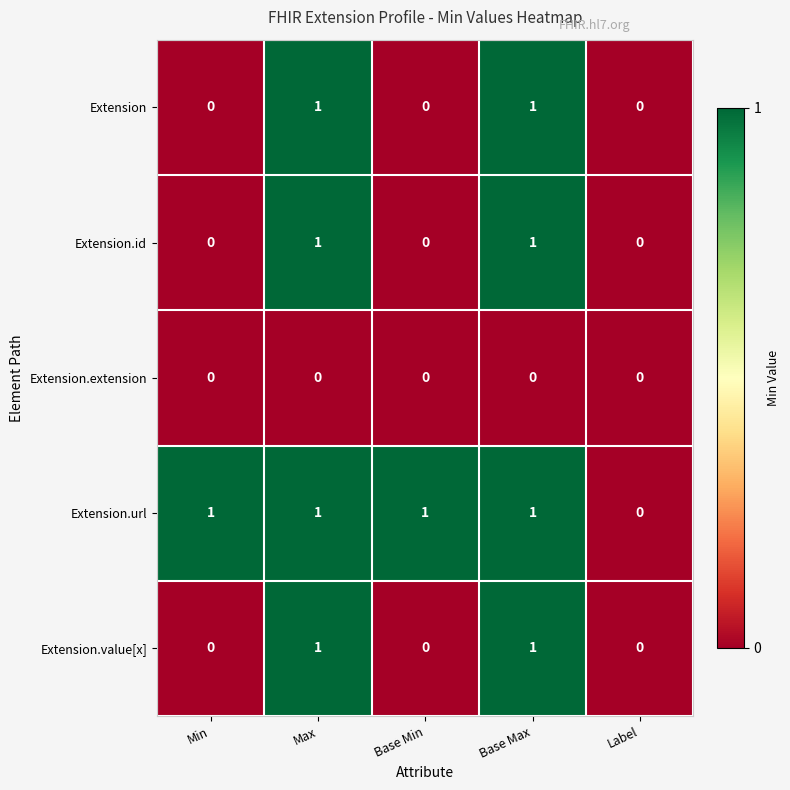

Which series has the largest total across all categories?

Extension.url